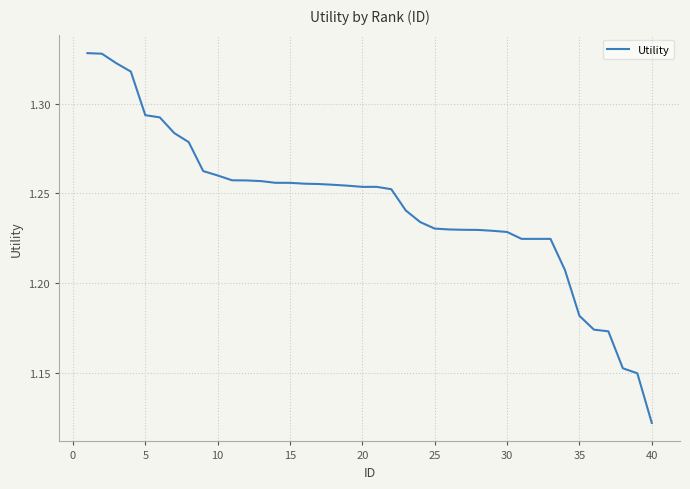

How many lines are shown in the chart?

1